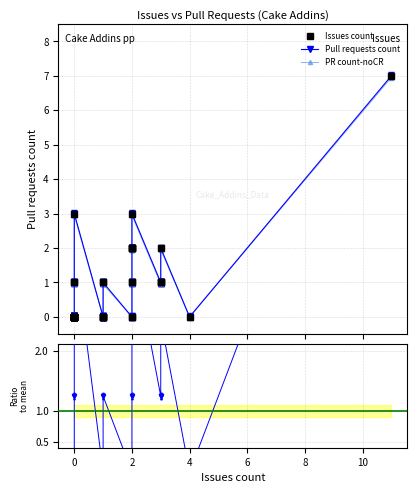

Count the number of categories in the chart.

40